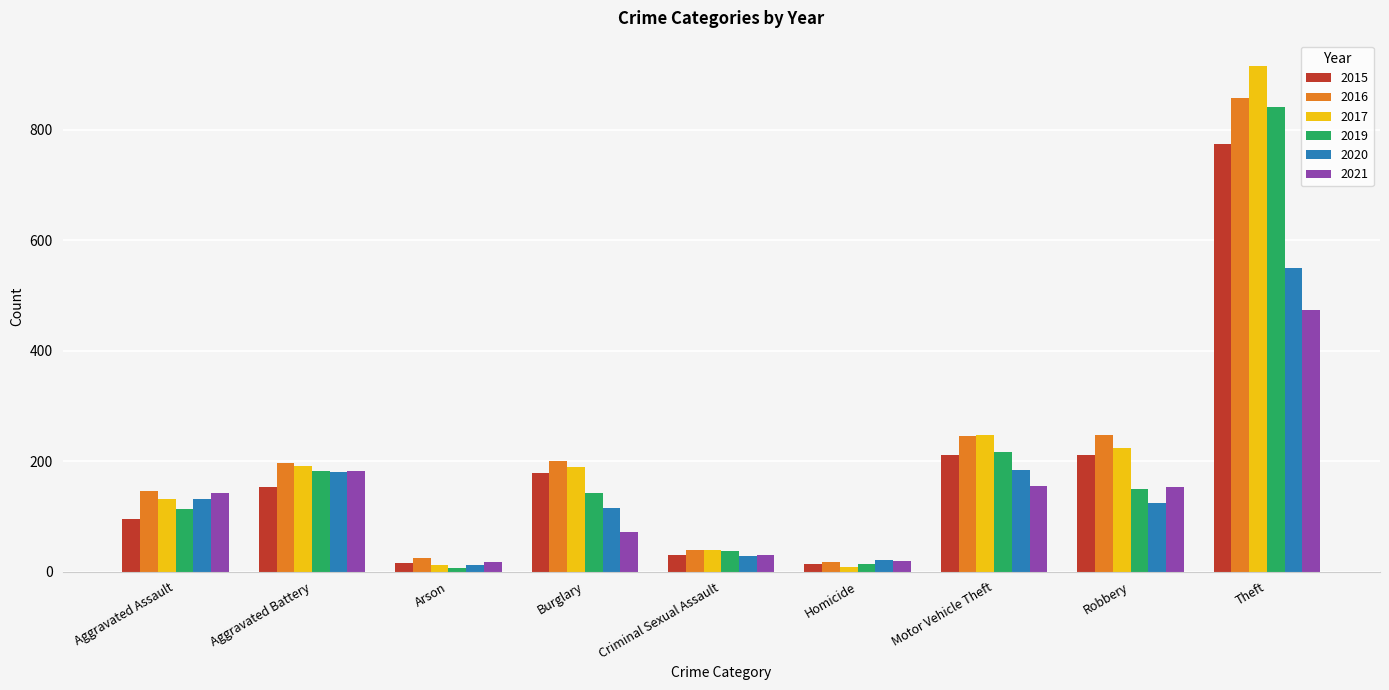

What is the spread (max minus min) of values at Criminal Sexual Assault?

12